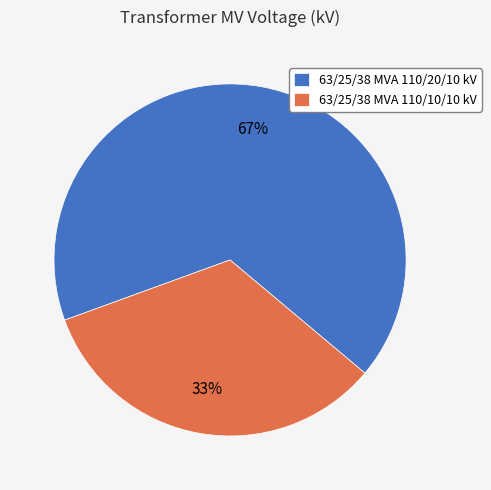

Rank the categories by value from highest to lowest.

63/25/38 MVA 110/20/10 kV, 63/25/38 MVA 110/10/10 kV